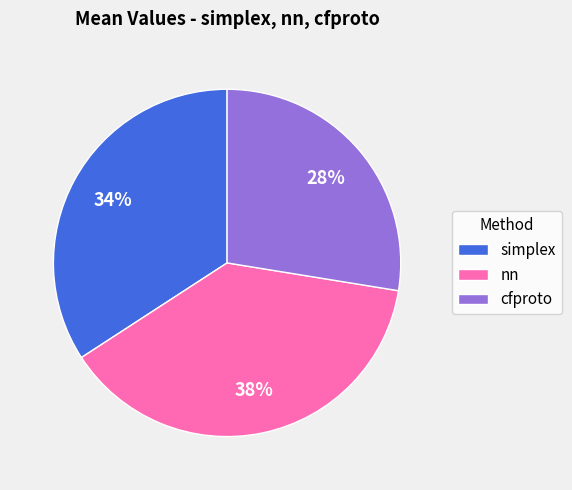

What is the smallest slice in the pie chart?

cfproto